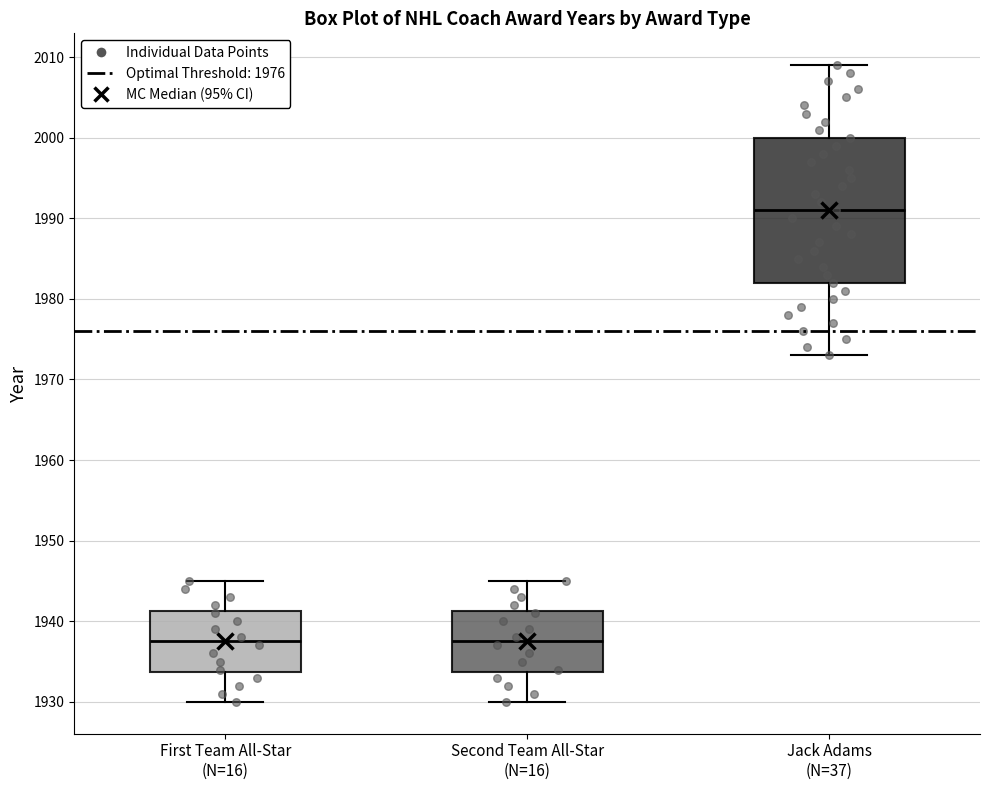

Reading left to right, read every box against the y-axis: the position of its median line, the range the box covers, and the ends of its whiskers. The values are not printed on the chart, so give them approximately, as read against the axis.

First Team All-Star (N=16): median 1938, box 1934 to 1941, whiskers 1930 to 1945
Second Team All-Star (N=16): median 1938, box 1934 to 1941, whiskers 1930 to 1945
Jack Adams (N=37): median 1991, box 1982 to 2000, whiskers 1973 to 2009